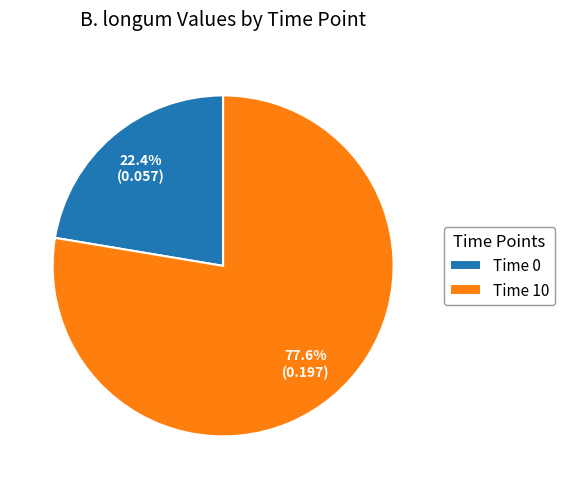

Between Time 0 and Time 10, which is larger?

Time 10